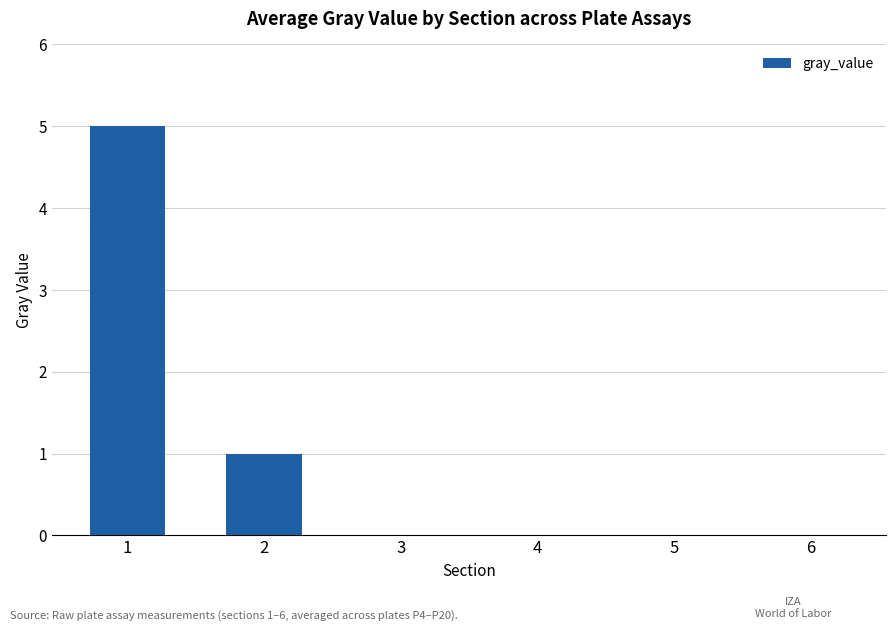

The value at 5 is 2. True or false?

False